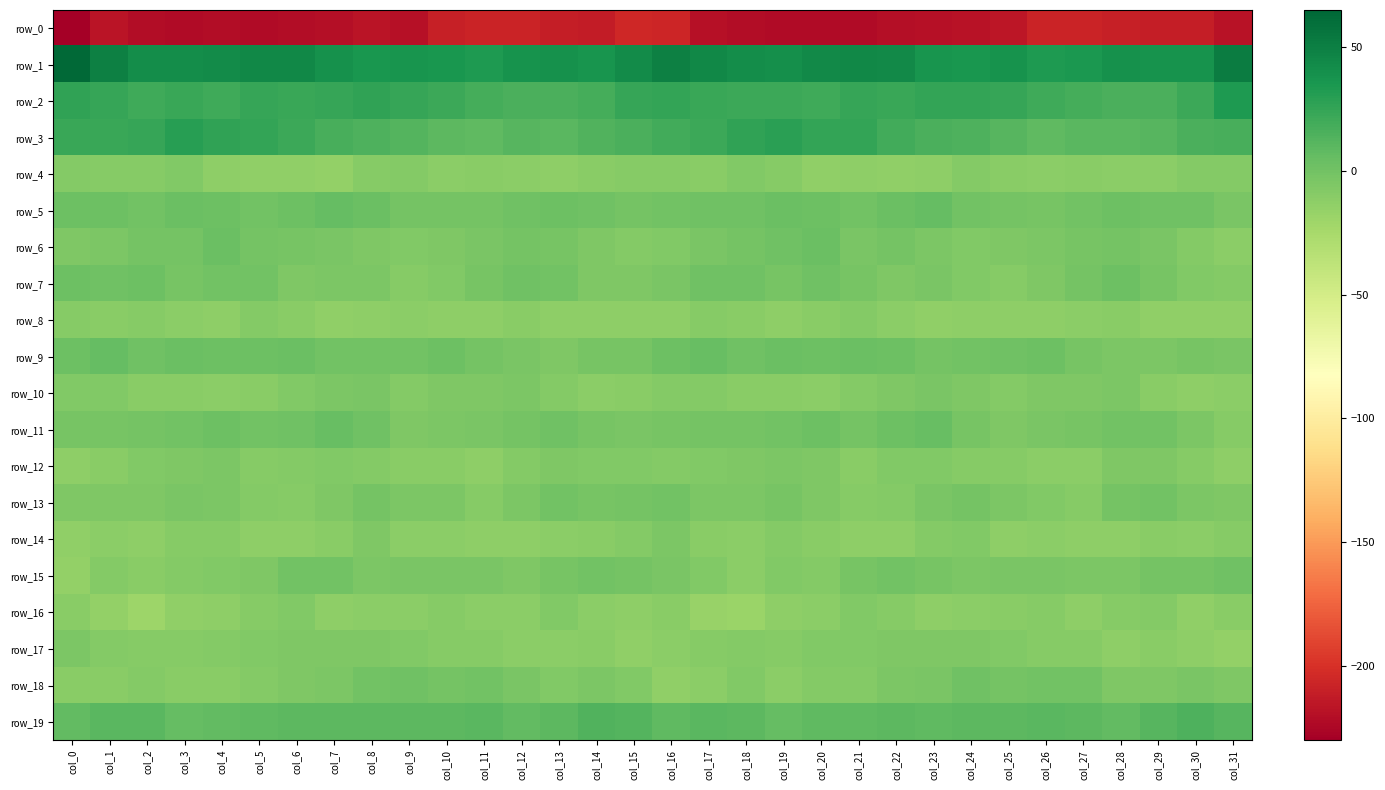

Which category has the lowest value across all series?

col_0